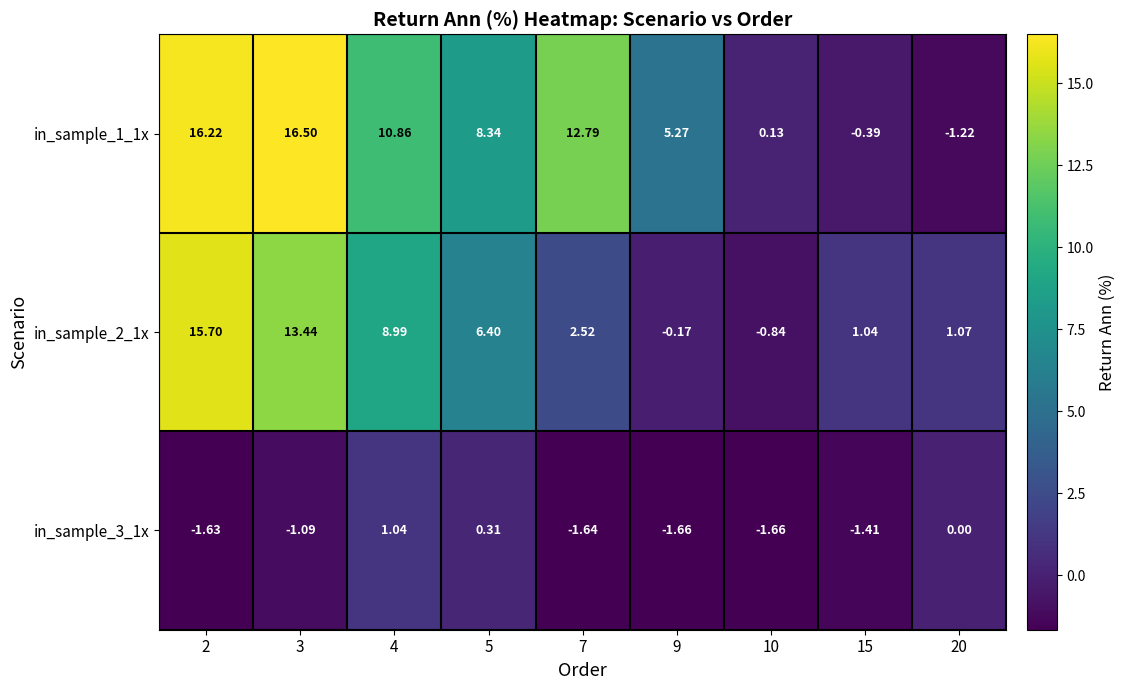

Is the value of in_sample_2_1x at 7 greater than the value of in_sample_1_1x at 10?

Yes